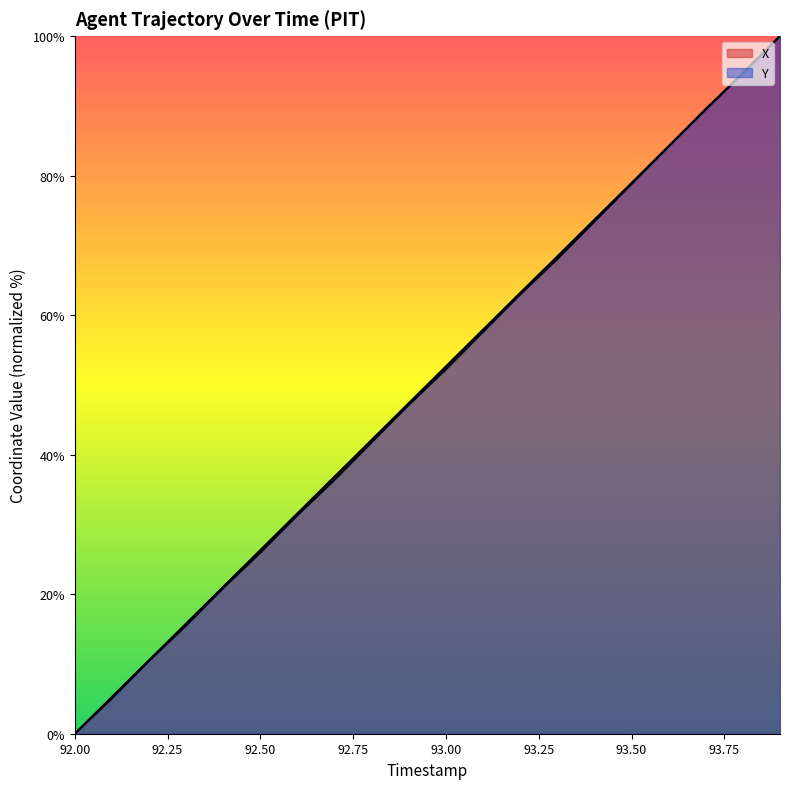

Is the value of Y at 92.2 greater than the value of X at 93.0?

No